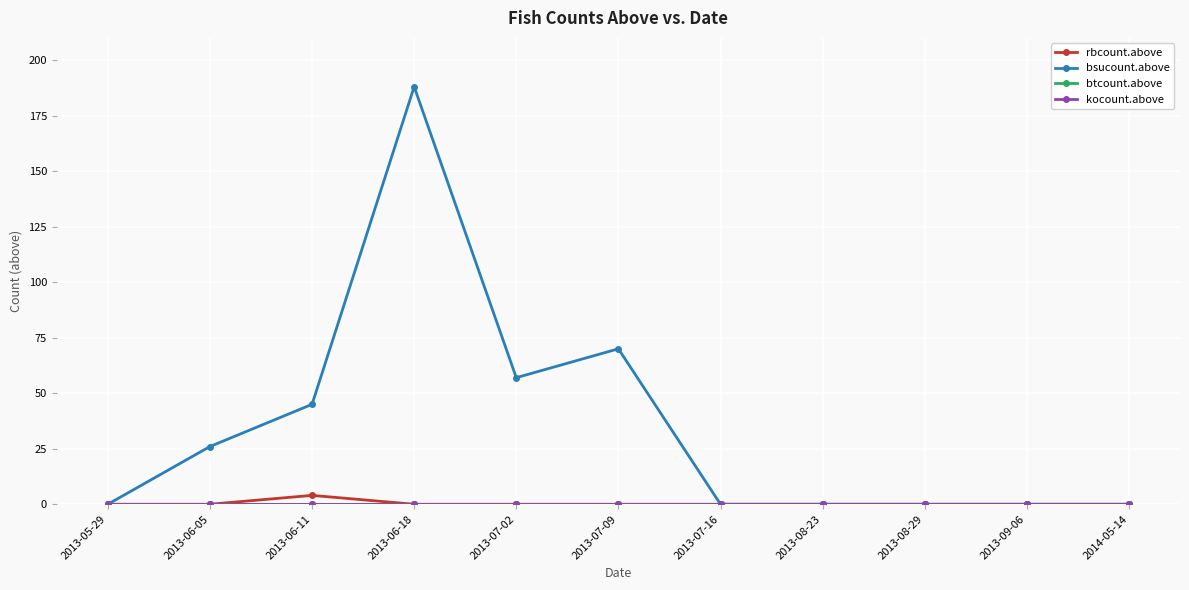

Is this an area chart (filled region under the line)?

No